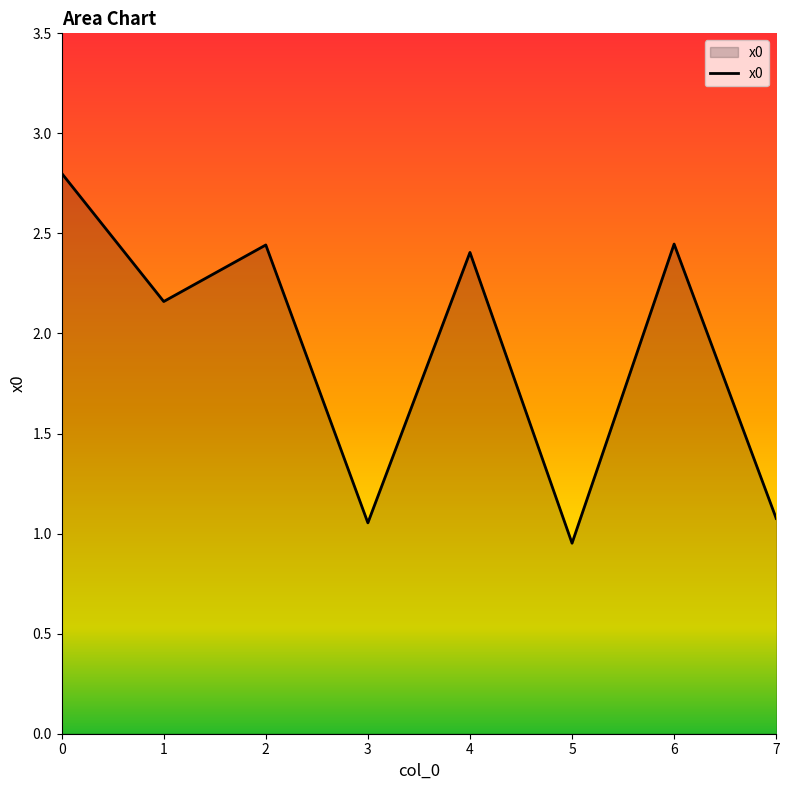

How many categories are shown in the chart?

8